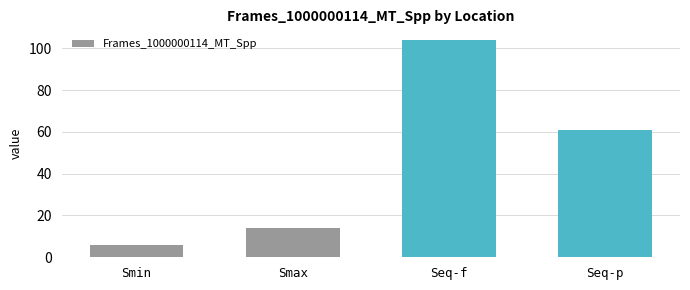

Which category has the highest value across all series?

Seq-f